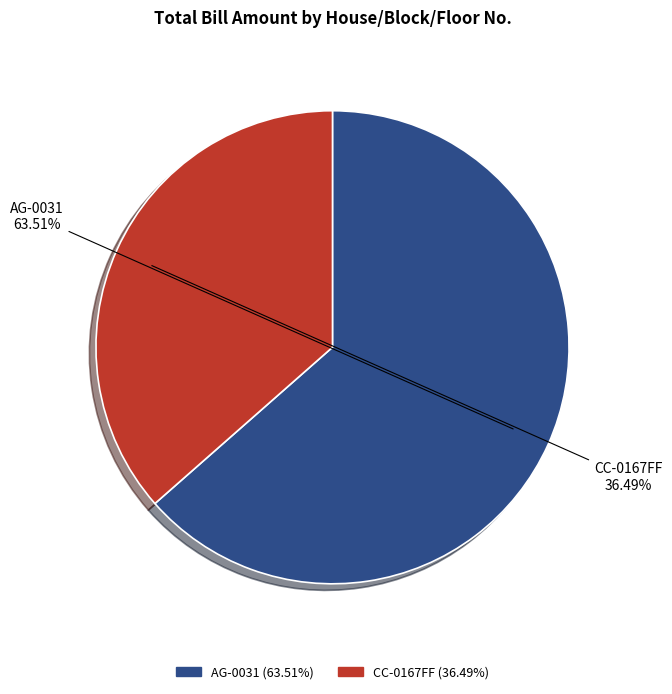

Which category has the smallest portion of the pie?

CC-0167FF